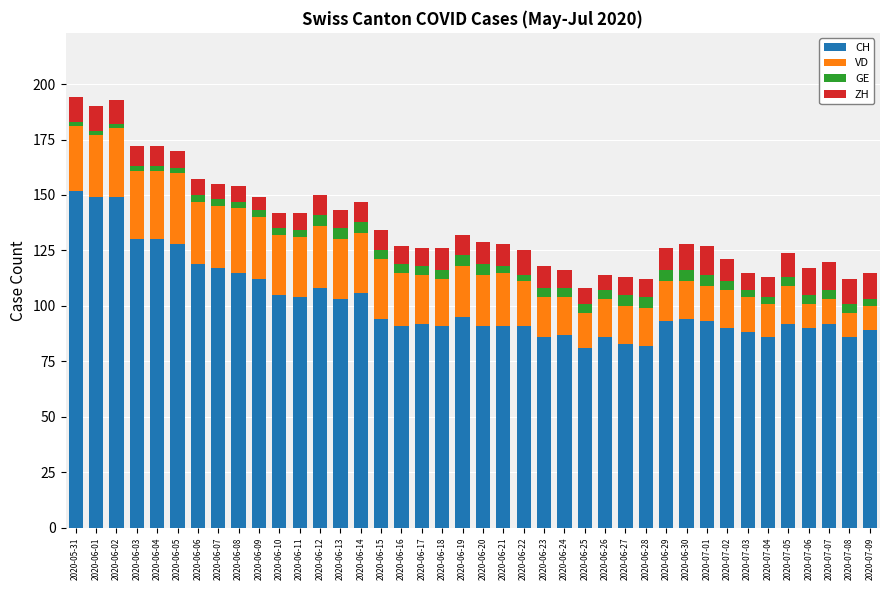

True or false: CH has a value of 150 at 2020-06-29.

False